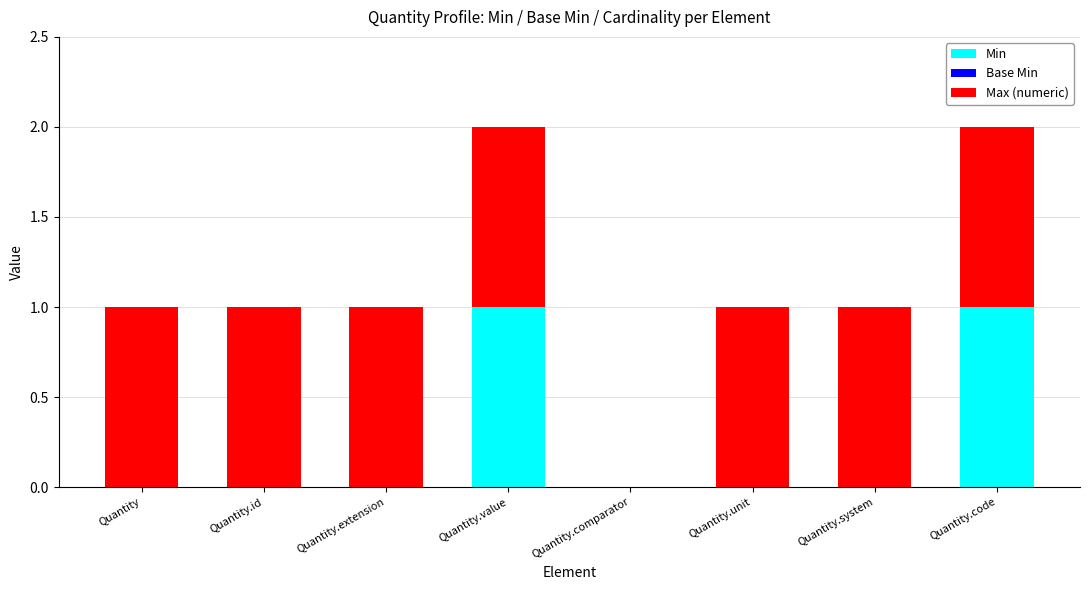

True or false: Min has a value of 0 at Quantity.

True